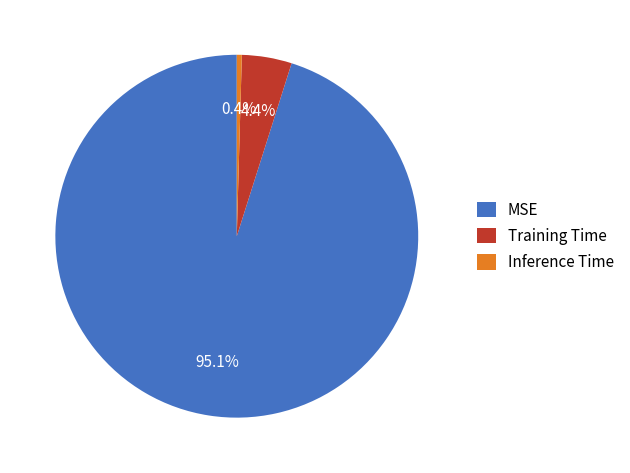

What percentage is the Training Time slice, to the nearest percent?

4%